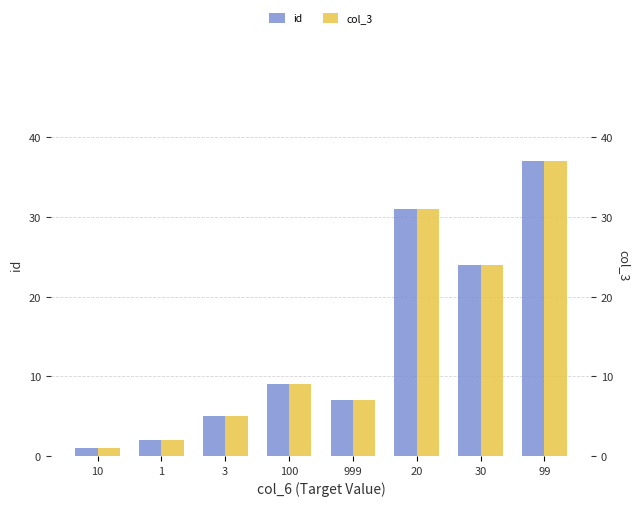

Between 1 and 3, which series saw the biggest shift?

id